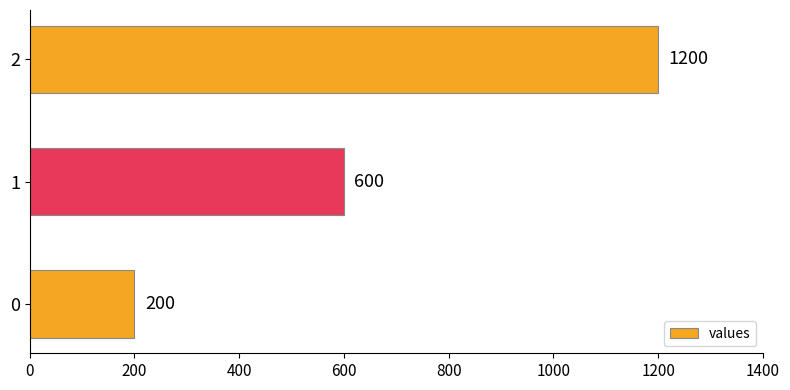

List the labels in order of value, largest first.

2, 1, 0